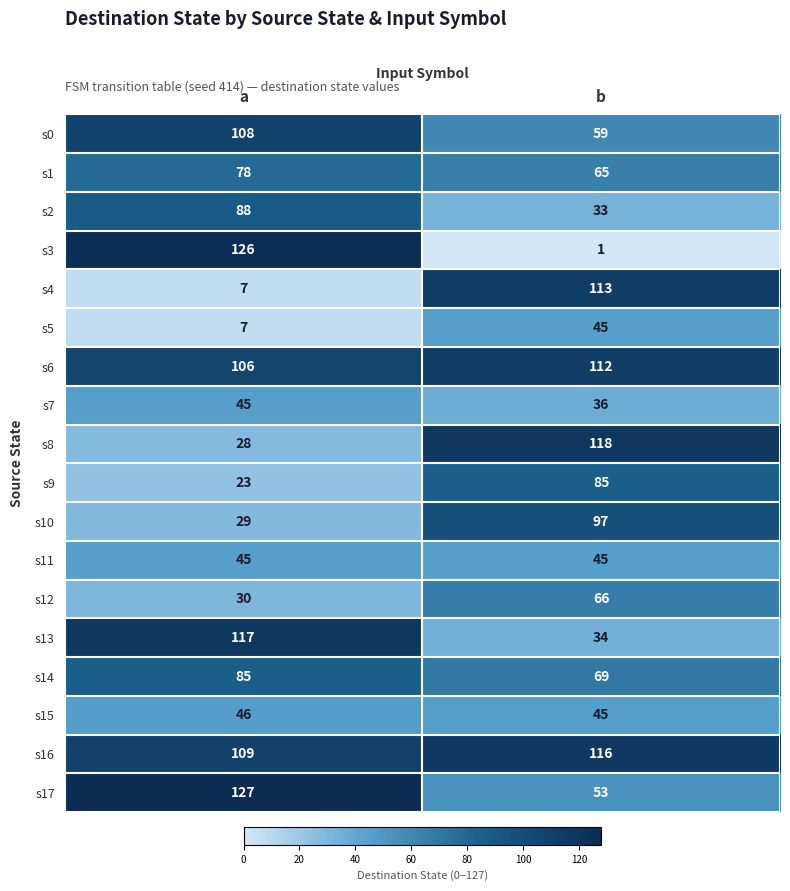

Which series has the largest total across all categories?

s16